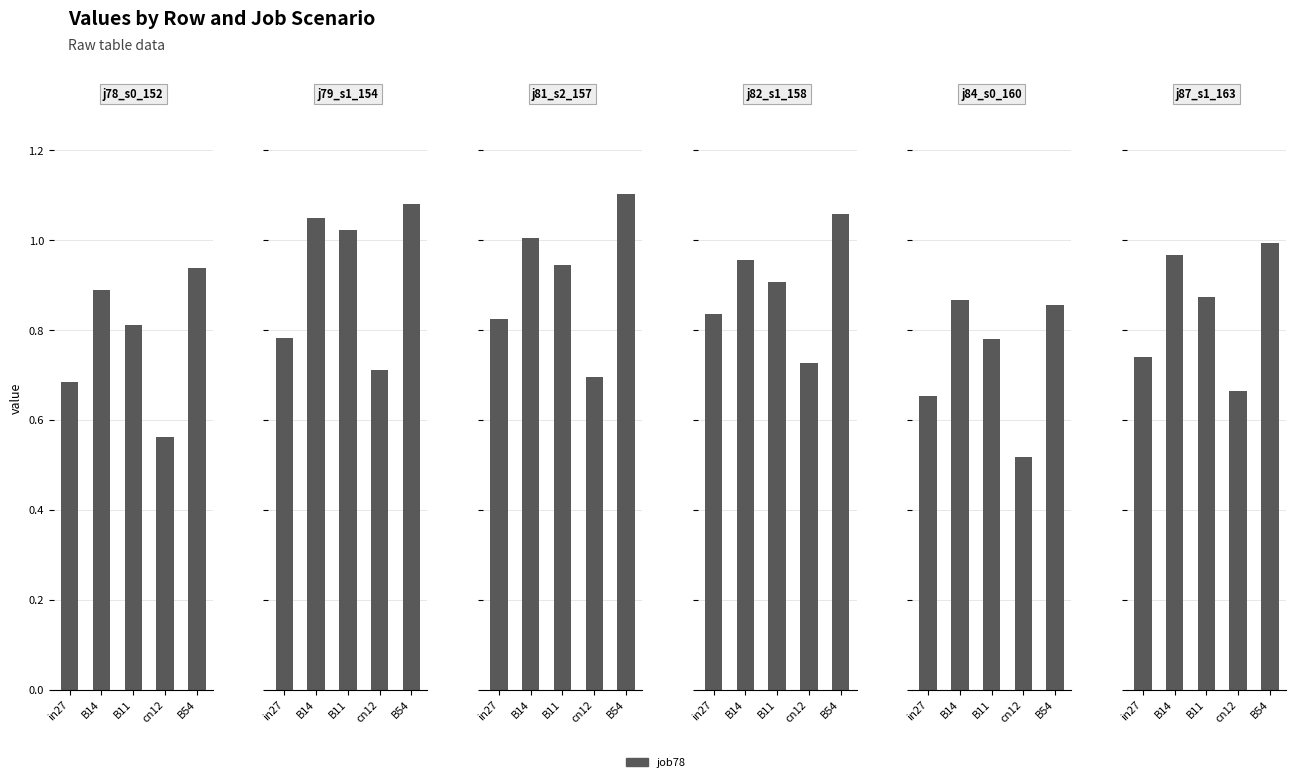

Which series changed the most between cn12 and B54?

job81_scenario2_157